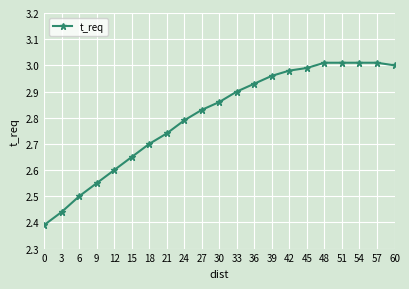

Between 12 and 30, which is larger?

30